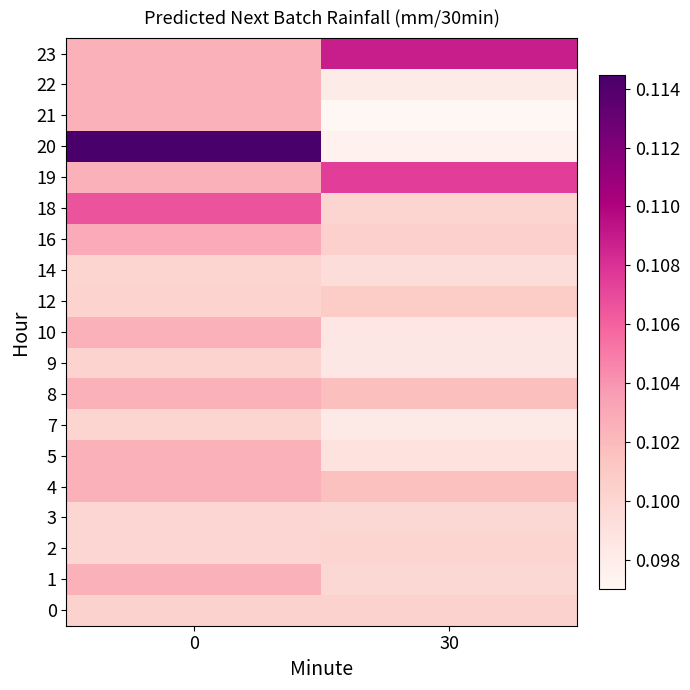

At how many categories does at least one series exceed 0?

2